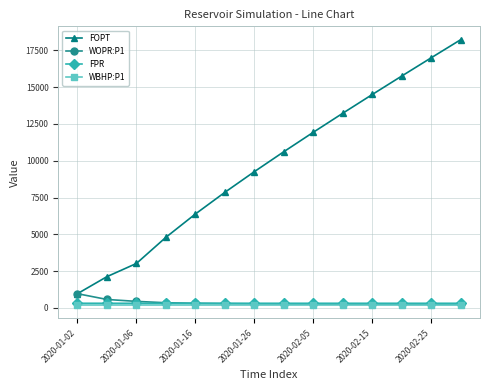

Which series has the largest range (max minus min)?

FOPT